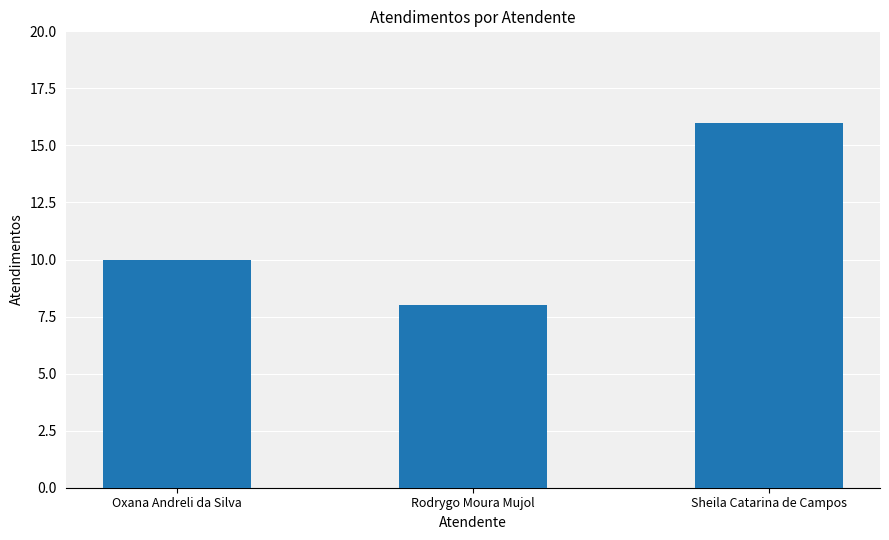

List the labels in order of value, smallest first.

Rodrygo Moura Mujol, Oxana Andreli da Silva, Sheila Catarina de Campos